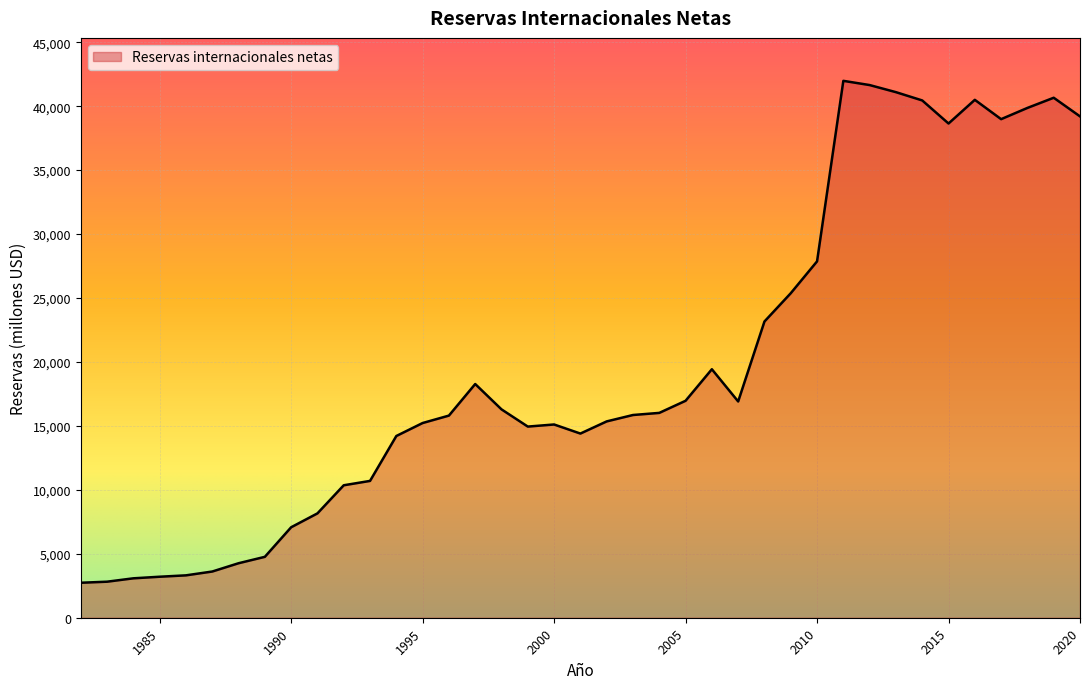

What is the maximum value shown in the chart?

41979